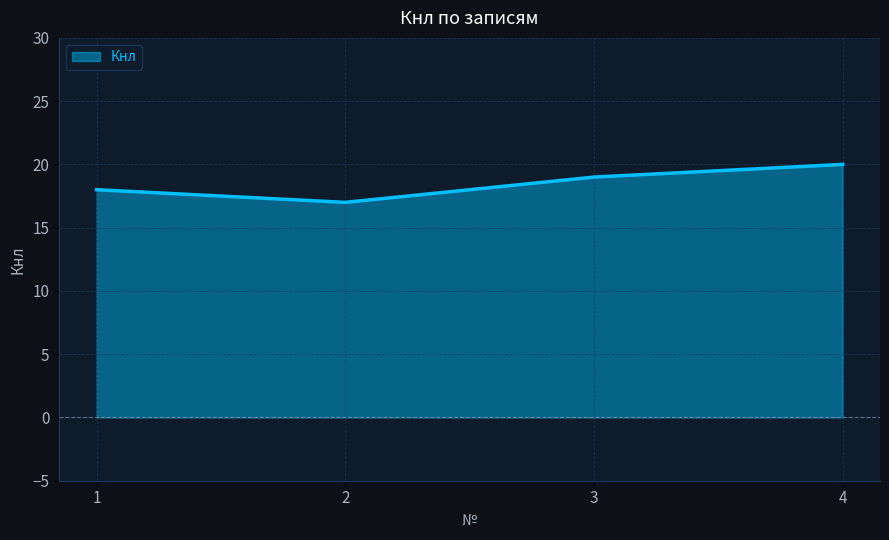

True or false: the data has more than 0 interior local peaks.

False